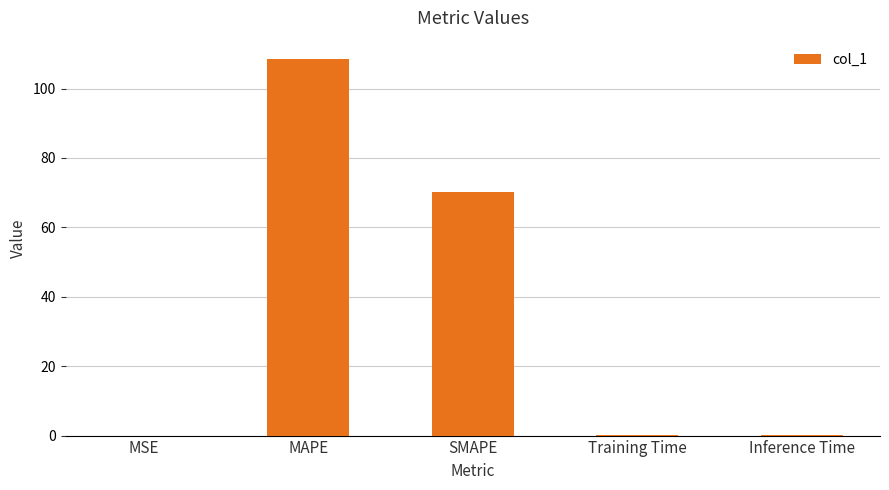

What is the maximum value shown in the chart?

108.4